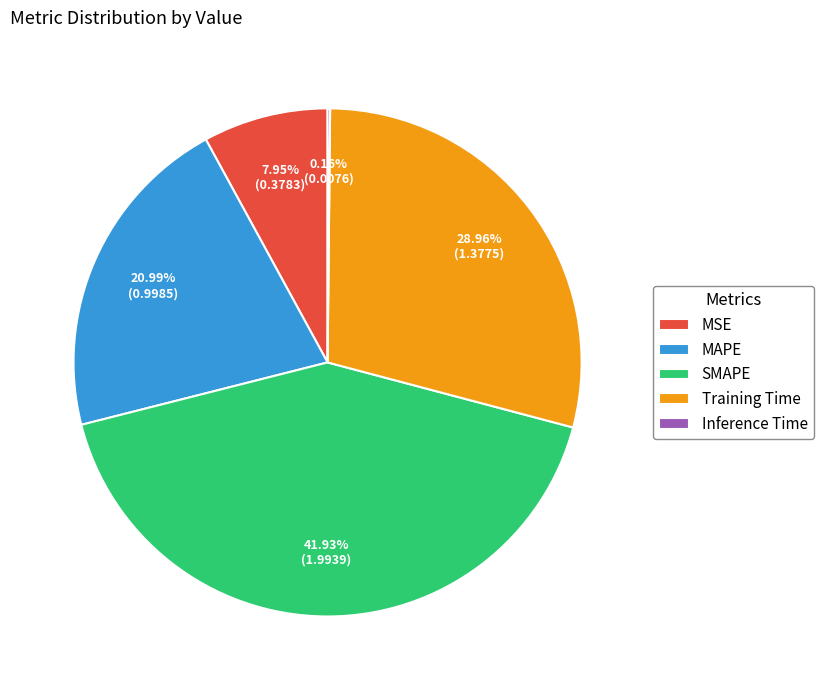

The MSE slice represents 1% of the pie. True or false?

False